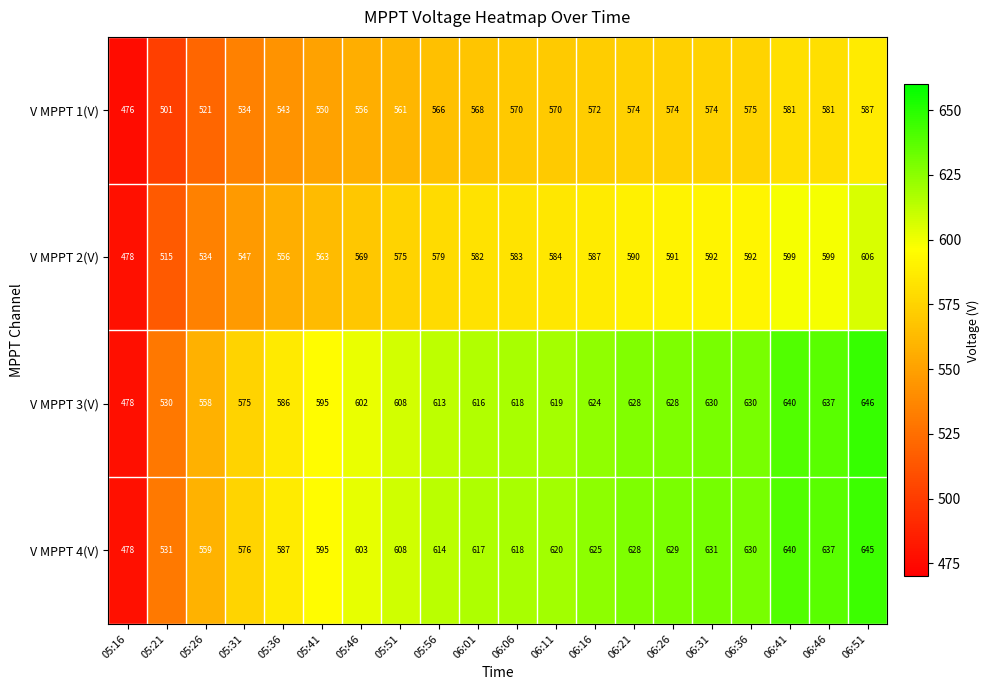

At which label is V MPPT 4(V) closest to 561?

05:26